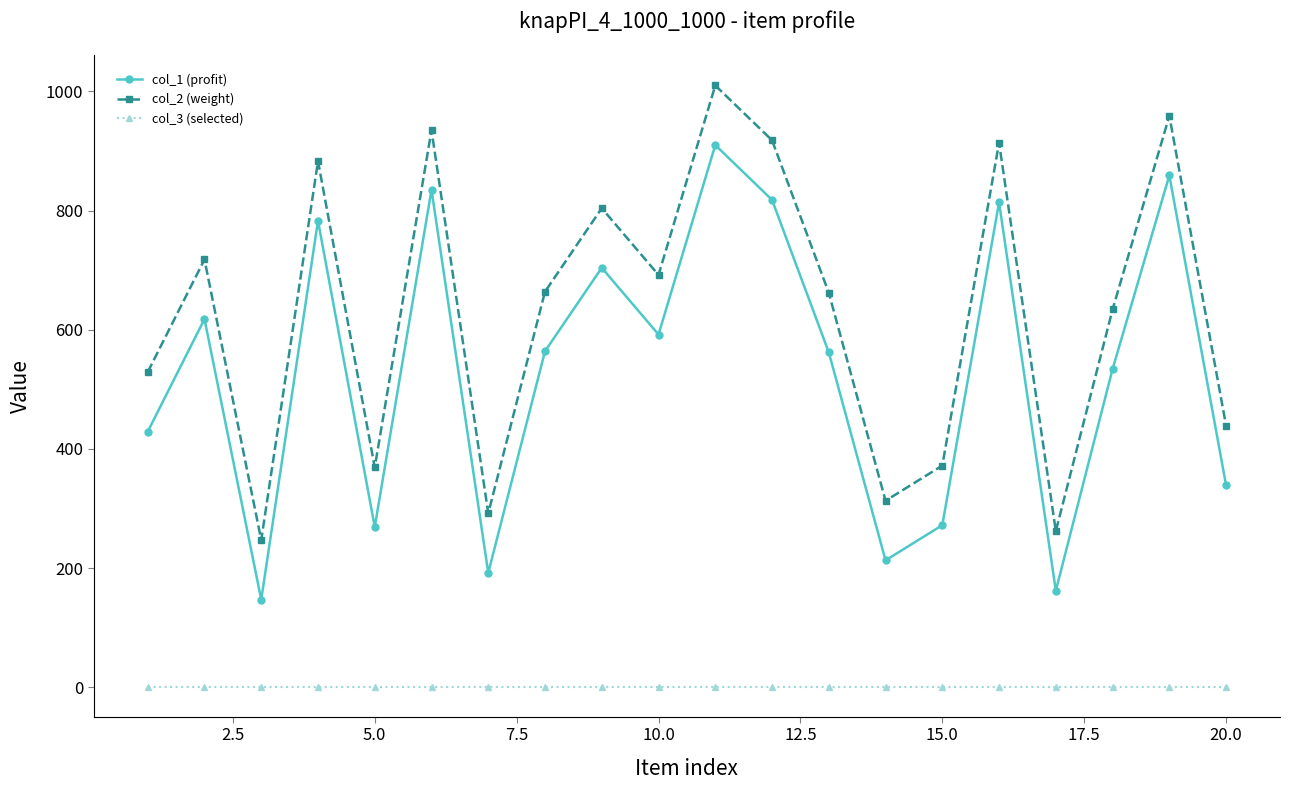

Does the chart display data point markers on the line(s)?

Yes